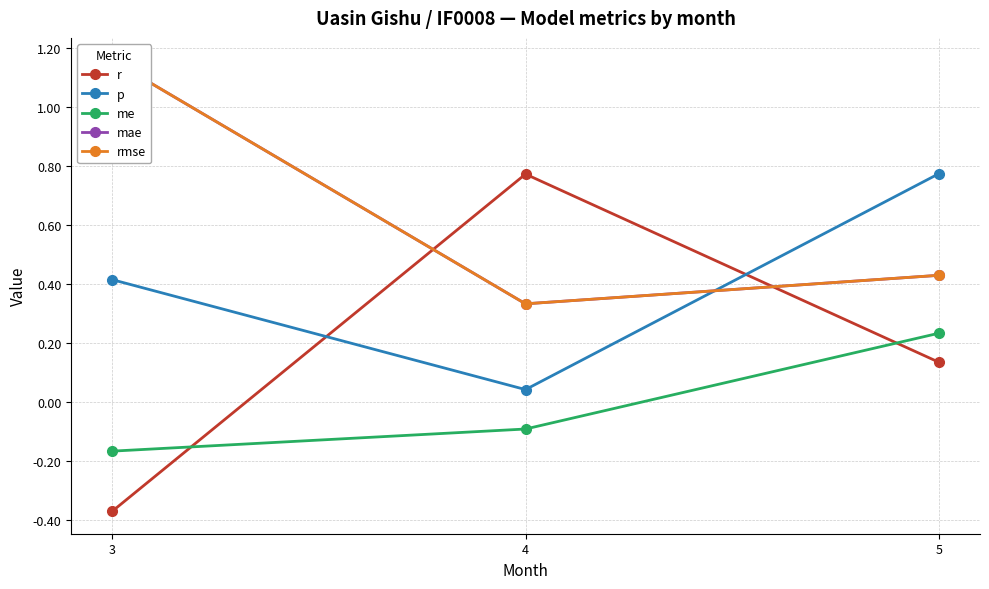

Reading left to right, list all the values displayed in this chart.

r: 3=-0.4	4=0.8	5=0.1
p: 3=0.4	4=0.0	5=0.8
me: 3=-0.2	4=-0.1	5=0.2
mae: 3=1.2	4=0.3	5=0.4
rmse: 3=1.2	4=0.3	5=0.4